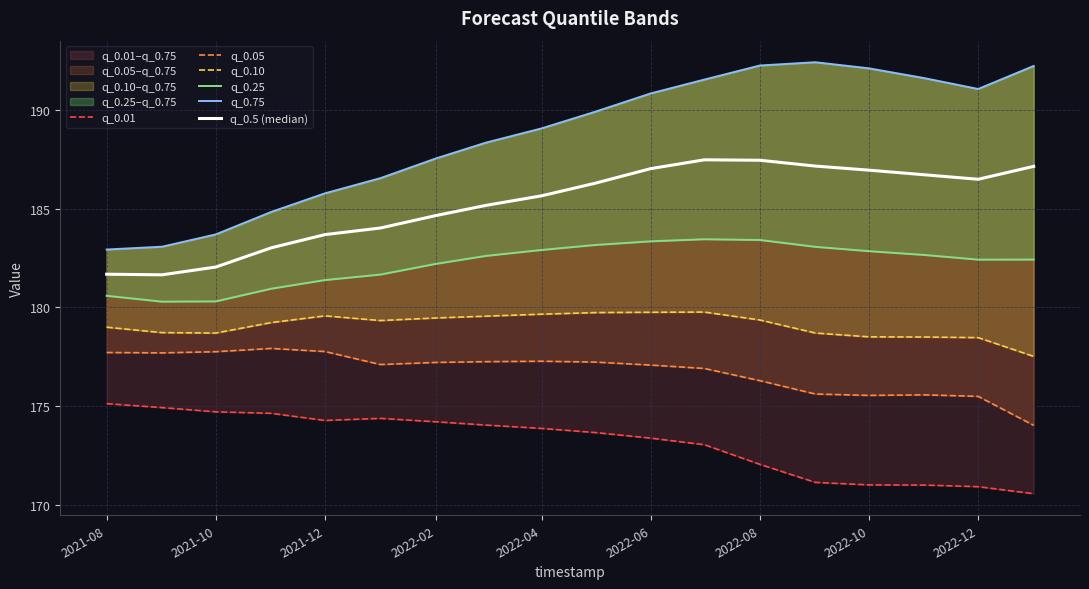

True or false: q_0.01 and q_0.10 intersect in this chart.

False